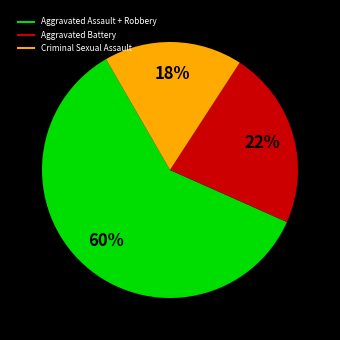

Is there any slice that represents more than half of the pie?

Yes